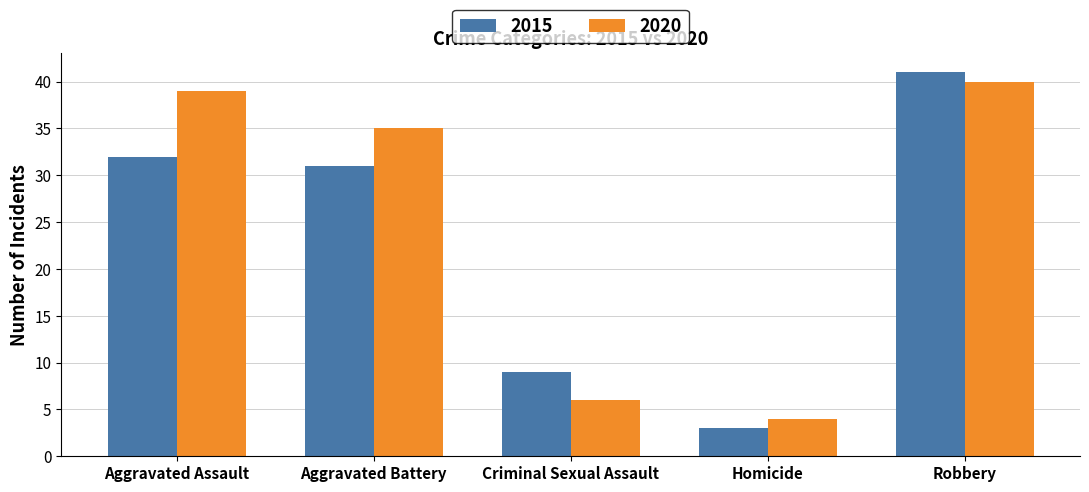

At which category is the sum across all series the highest?

Robbery